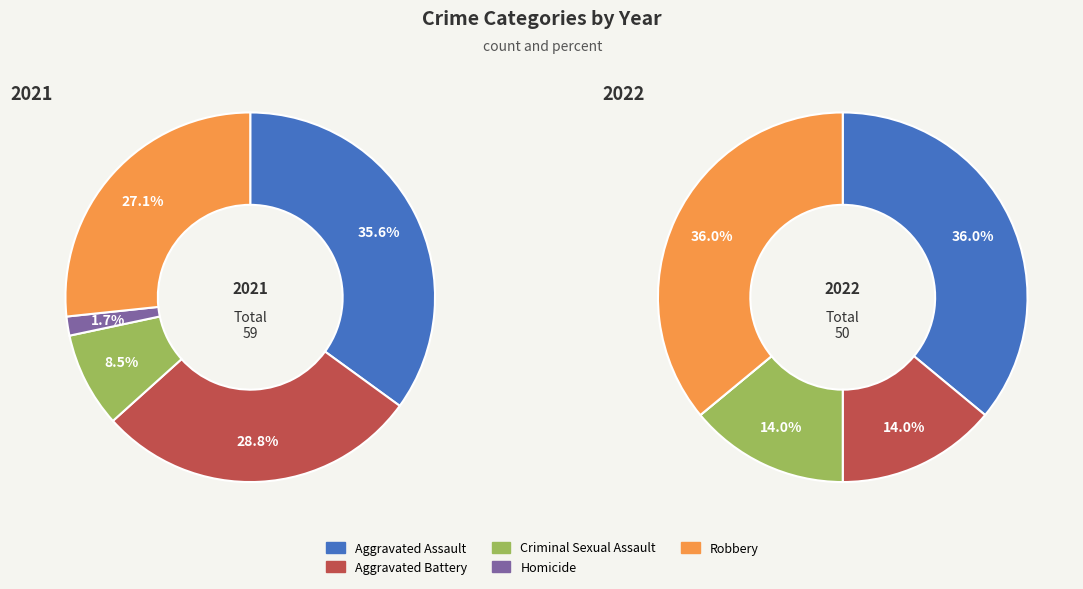

Is it true that Aggravated Battery is 21% of the pie?

False